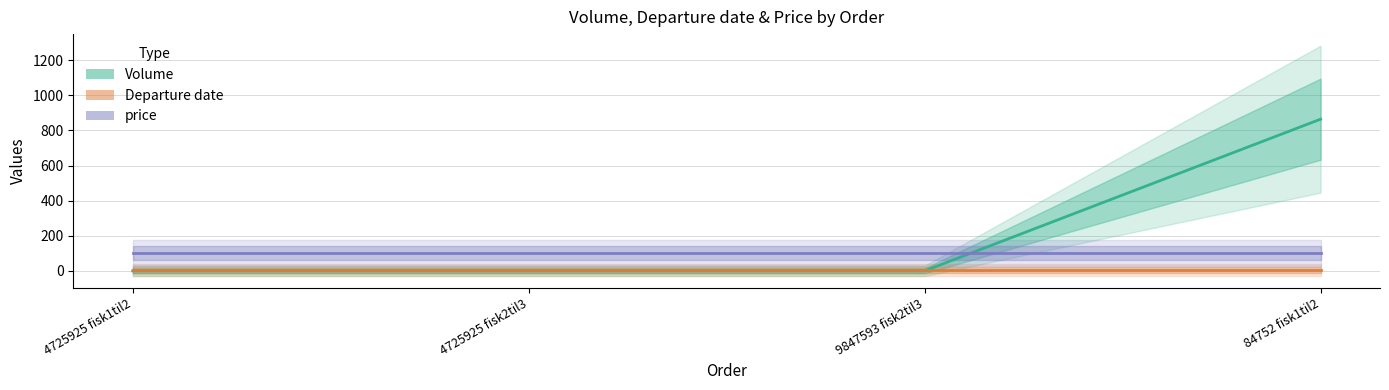

What is the average value of the Volume series?

216